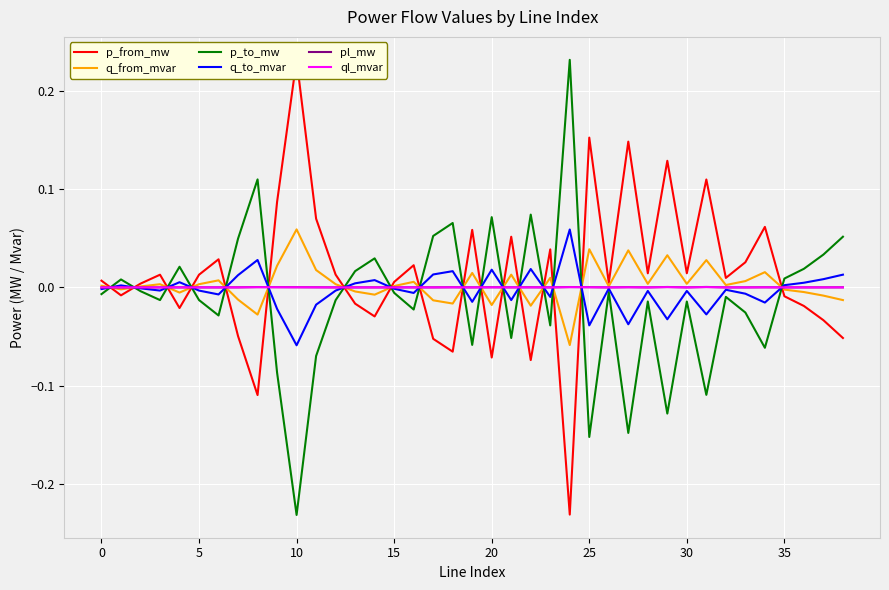

Which category has the lowest value in the q_from_mvar series?

24